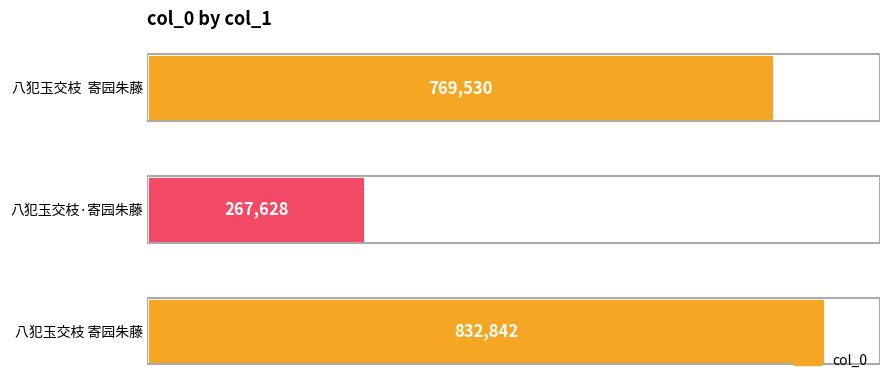

Are the bars horizontal?

Yes